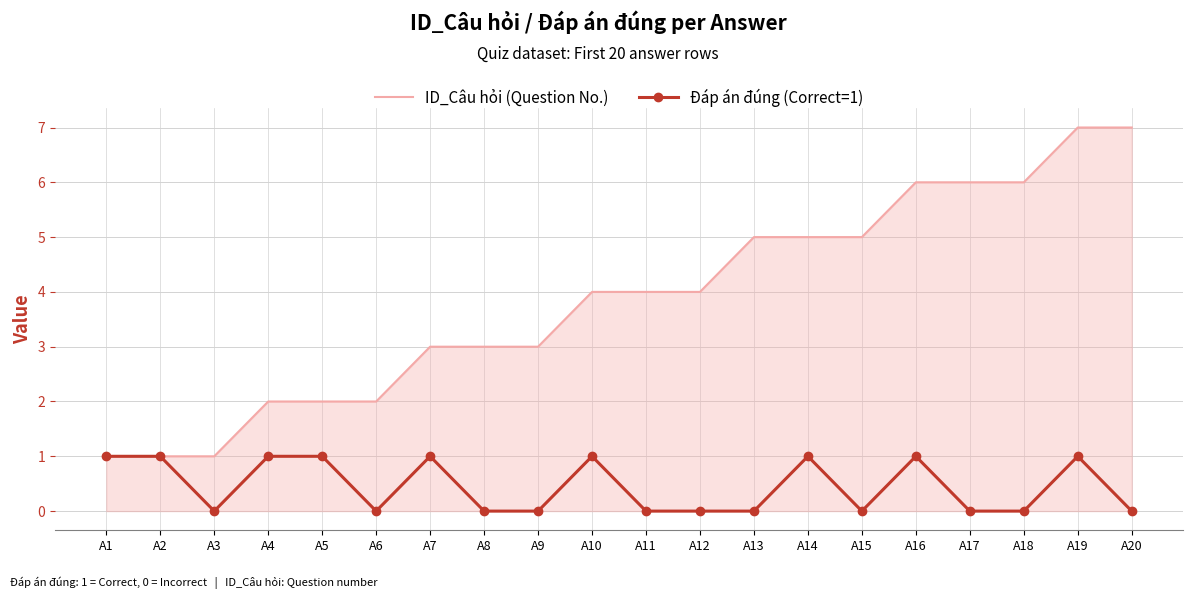

What are all the series names shown in the legend?

ID_Câu hỏi (Question No.), Đáp án đúng (Correct=1)